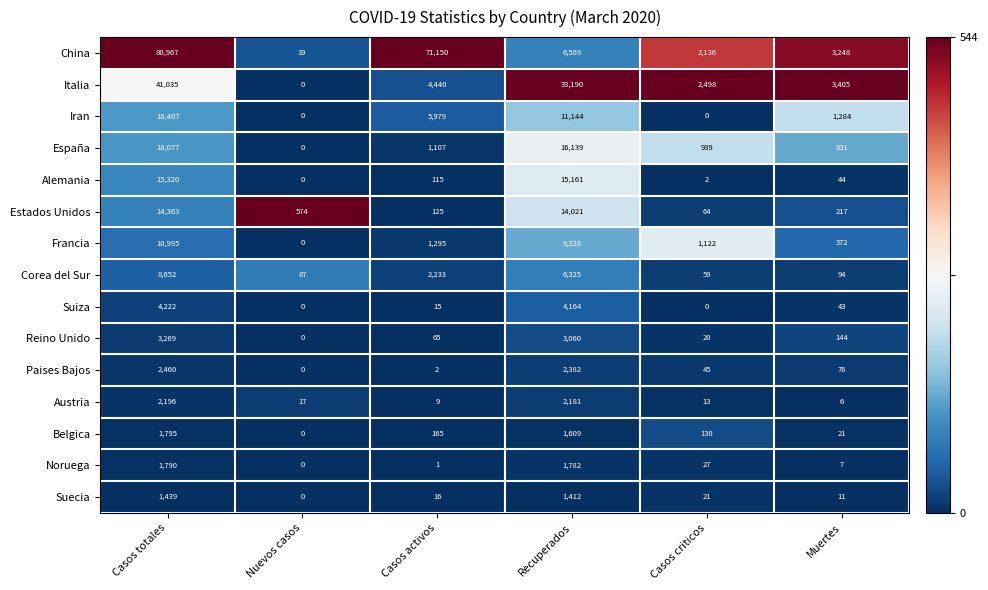

Which series has the widest spread of values?

China